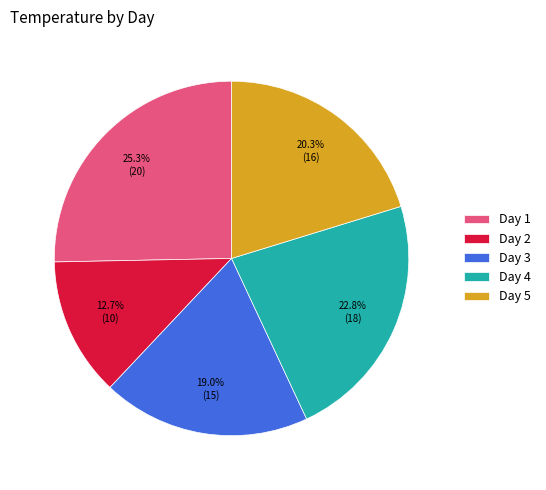

Is there a majority slice in this chart?

No